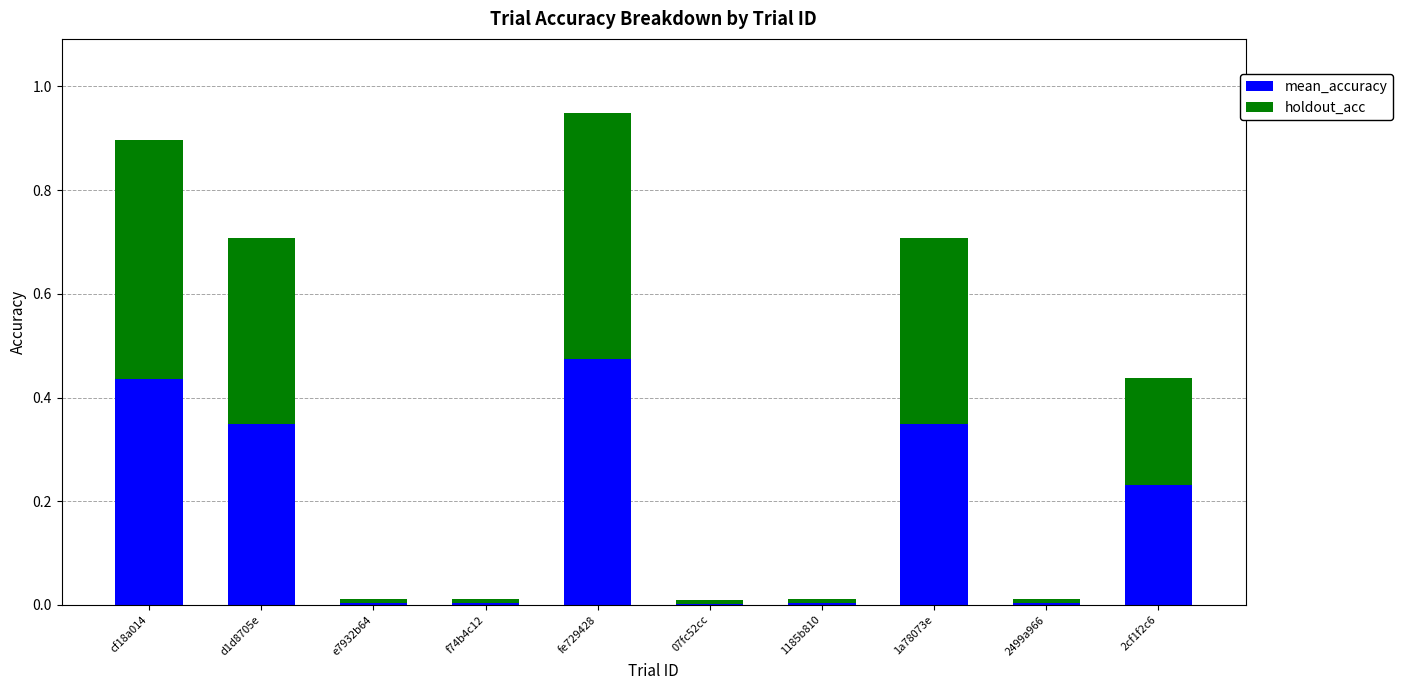

Count the number of categories in the chart.

10